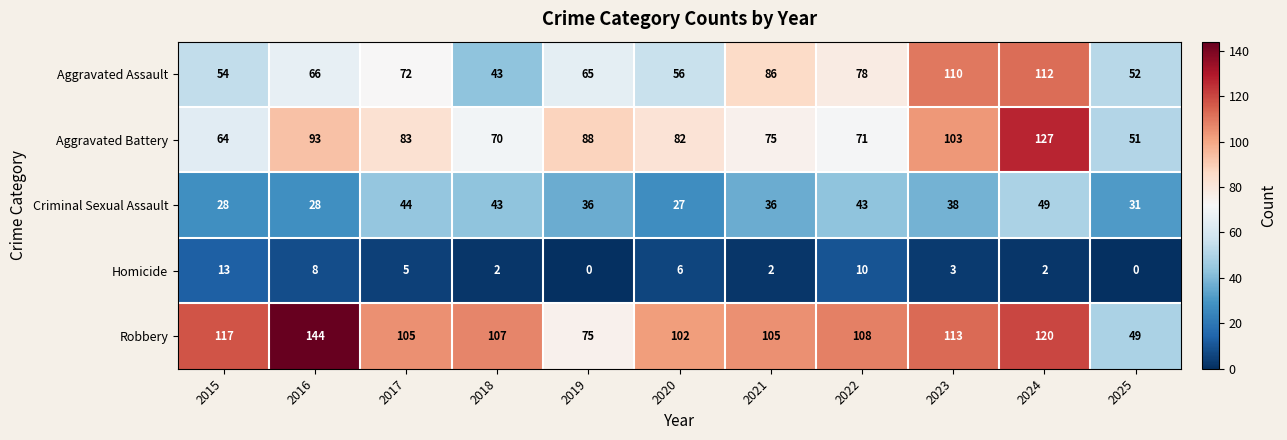

Which category has the highest value in the Aggravated Battery series?

2024